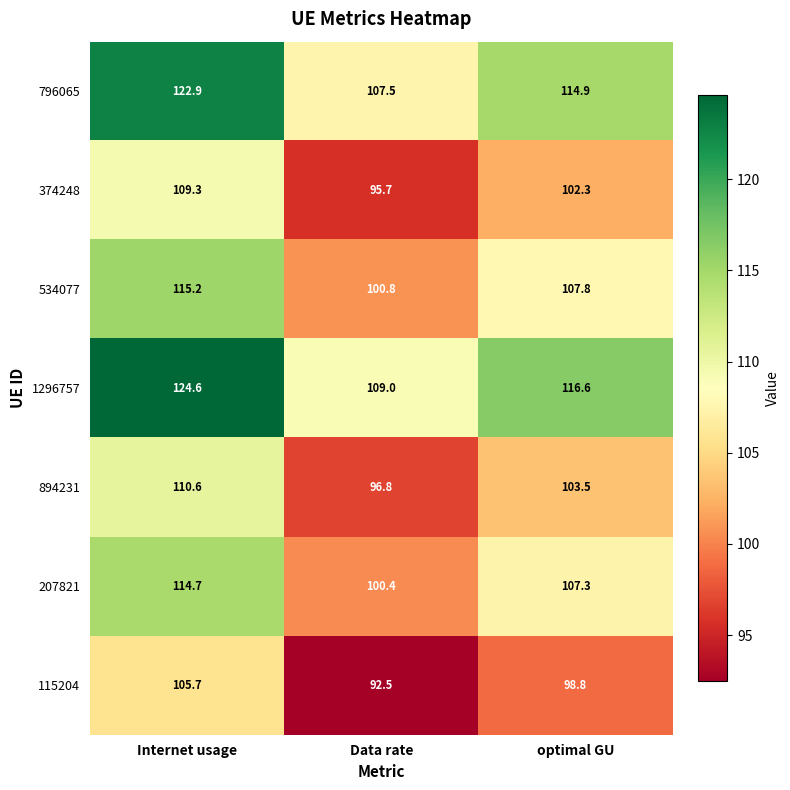

What is the spread (max minus min) of values at Internet usage?

18.9